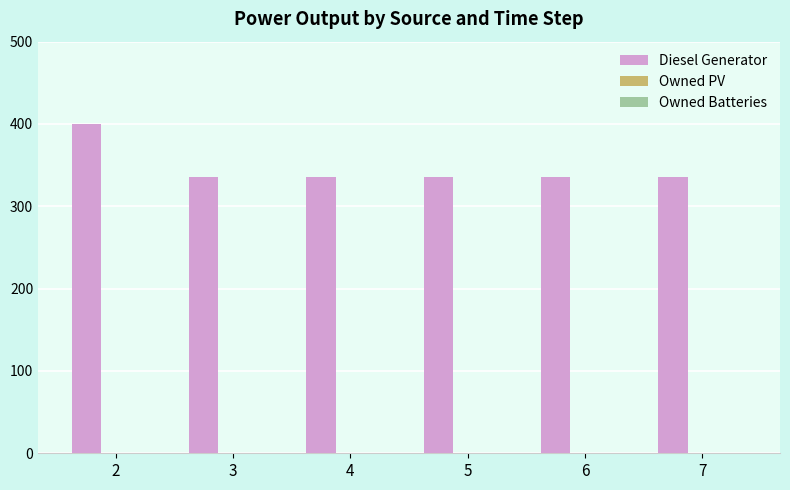

Approximately how many times larger is the value at 6 compared to 5?

1.0